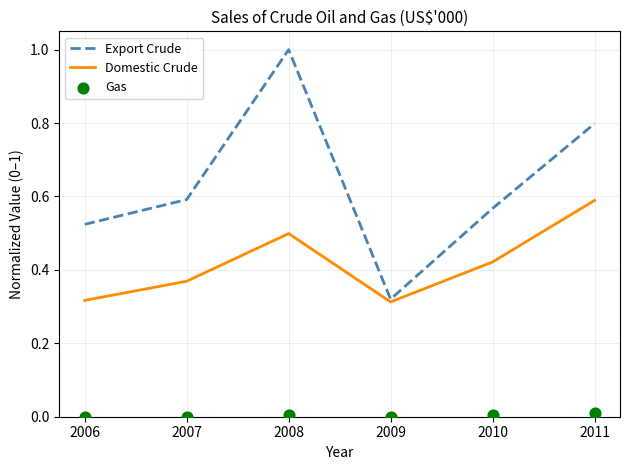

What is the total value across all series at 2011?

1.4